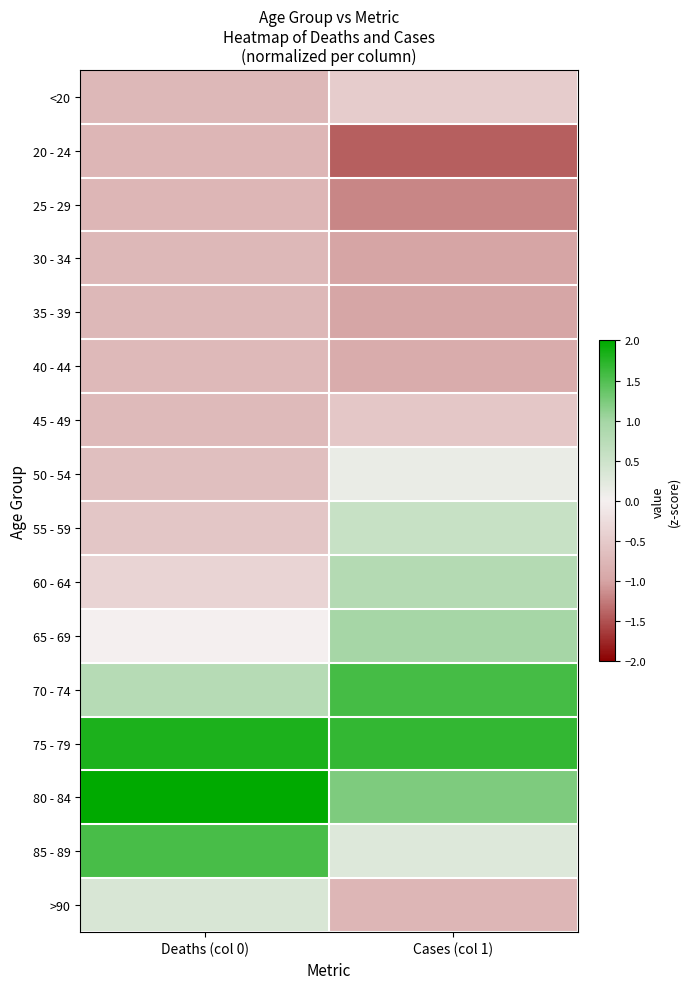

At which category is the sum across all series the highest?

Cases (col 1)